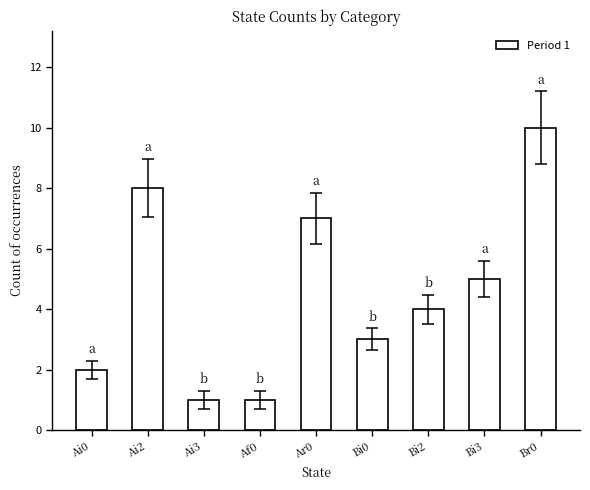

What is the value of the 6th bar from the left?

3